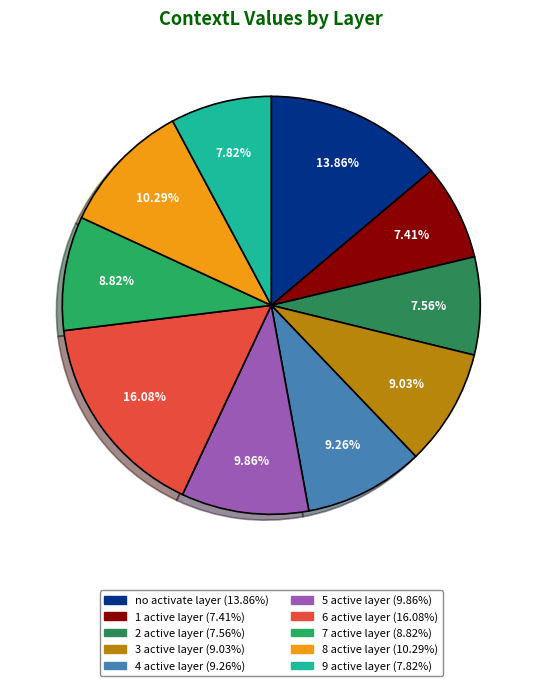

To the nearest percent, what is the combined percentage of 4 active layer and 6 active layer?

25%